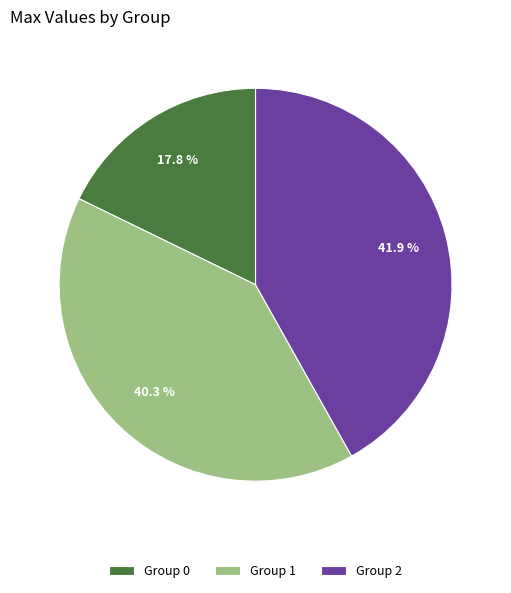

Which slice is the largest?

Group 2